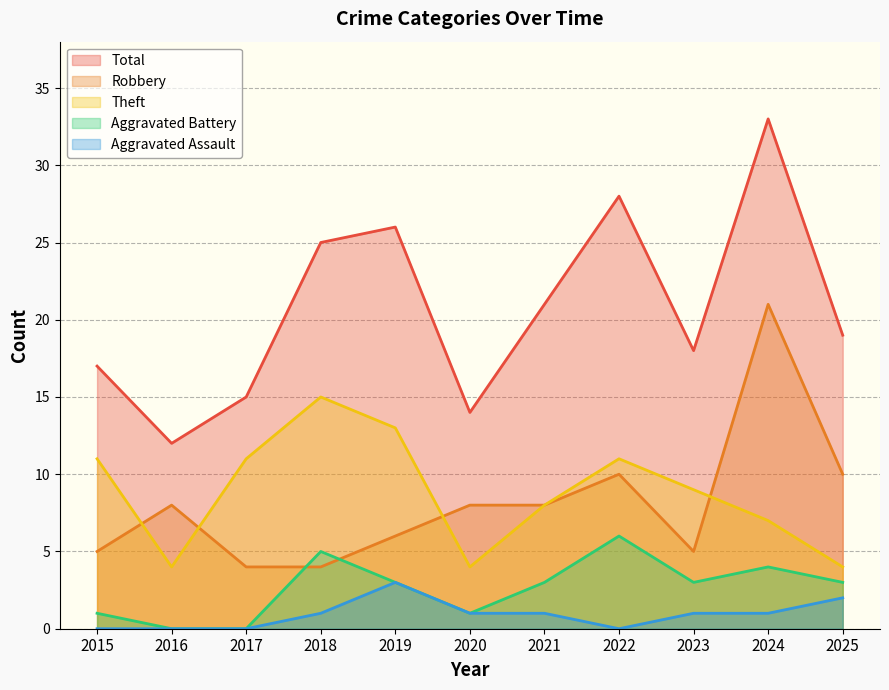

What is the difference between the Aggravated Battery values at 2025 and 2020?

2